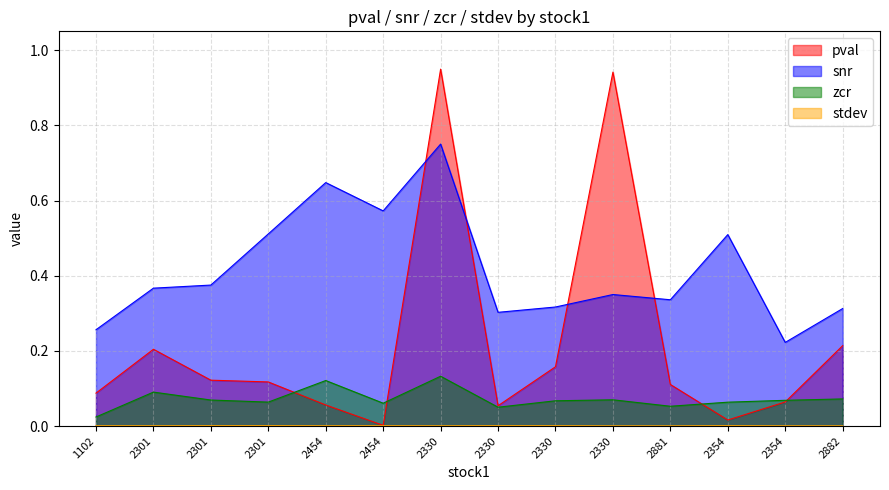

Reading right to left, what are all the values shown in this chart?

pval: 2882=0.2	2354=0.1	2354=0.0	2881=0.1	2330=0.9	2330=0.2	2330=0.1	2330=0.9	2454=0.0	2454=0.1	2301=0.1	2301=0.1	2301=0.2	1102=0.1
snr: 2882=0.3	2354=0.2	2354=0.5	2881=0.3	2330=0.3	2330=0.3	2330=0.3	2330=0.8	2454=0.6	2454=0.6	2301=0.5	2301=0.4	2301=0.4	1102=0.3
zcr: 2882=0.1	2354=0.1	2354=0.1	2881=0.1	2330=0.1	2330=0.1	2330=0.1	2330=0.1	2454=0.1	2454=0.1	2301=0.1	2301=0.1	2301=0.1	1102=0.0
stdev: 2882=0.0	2354=0.0	2354=0.0	2881=0.0	2330=0.0	2330=0.0	2330=0.0	2330=0.0	2454=0.0	2454=0.0	2301=0.0	2301=0.0	2301=0.0	1102=0.0